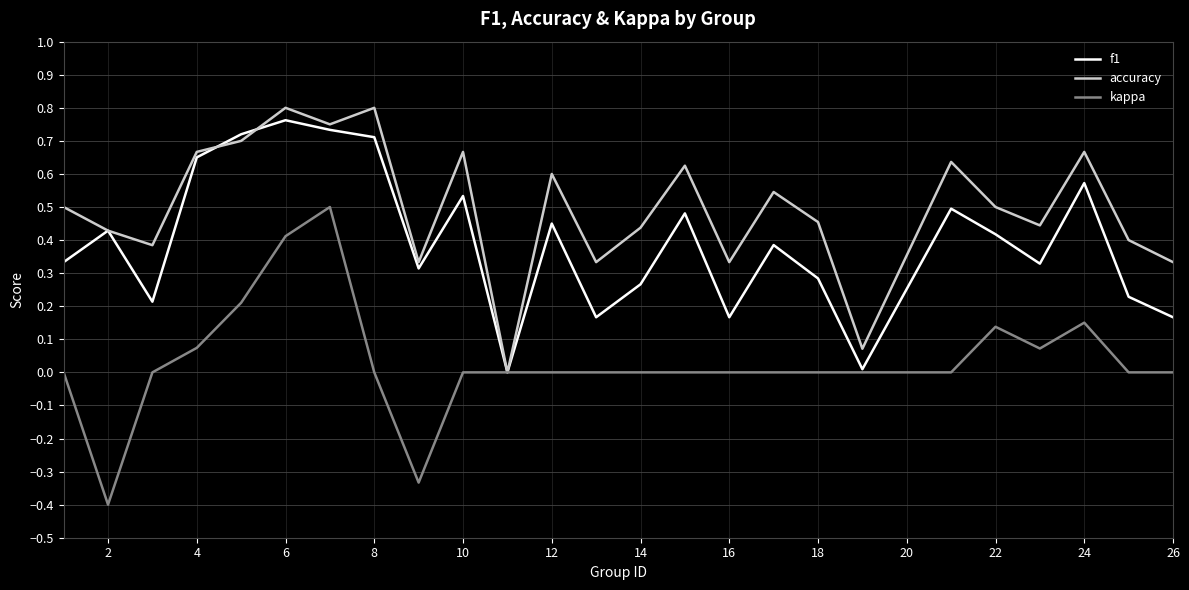

Count the number of data series in this chart.

3